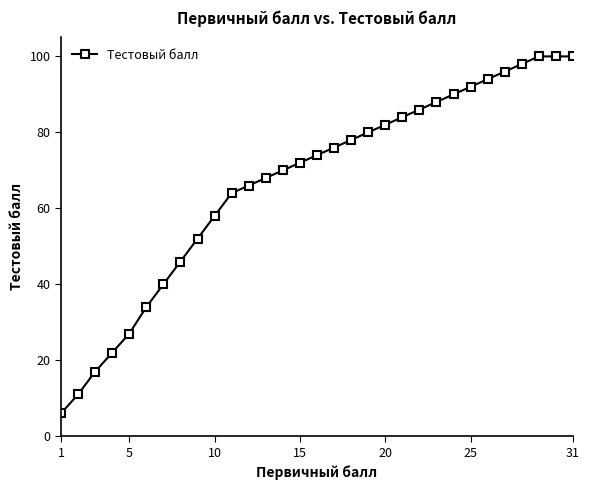

What is the value of the 5th point from the left?

27